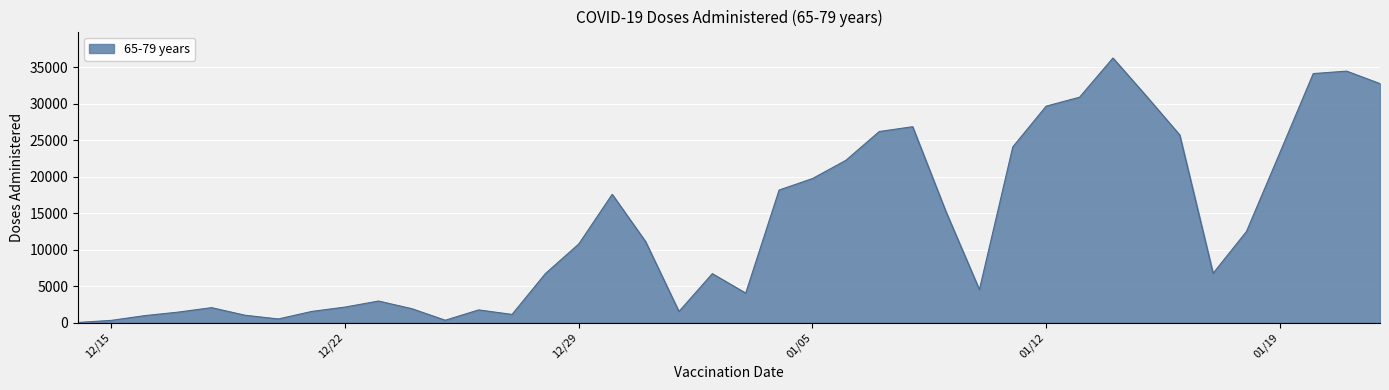

What is the difference between the maximum and minimum values?

36235